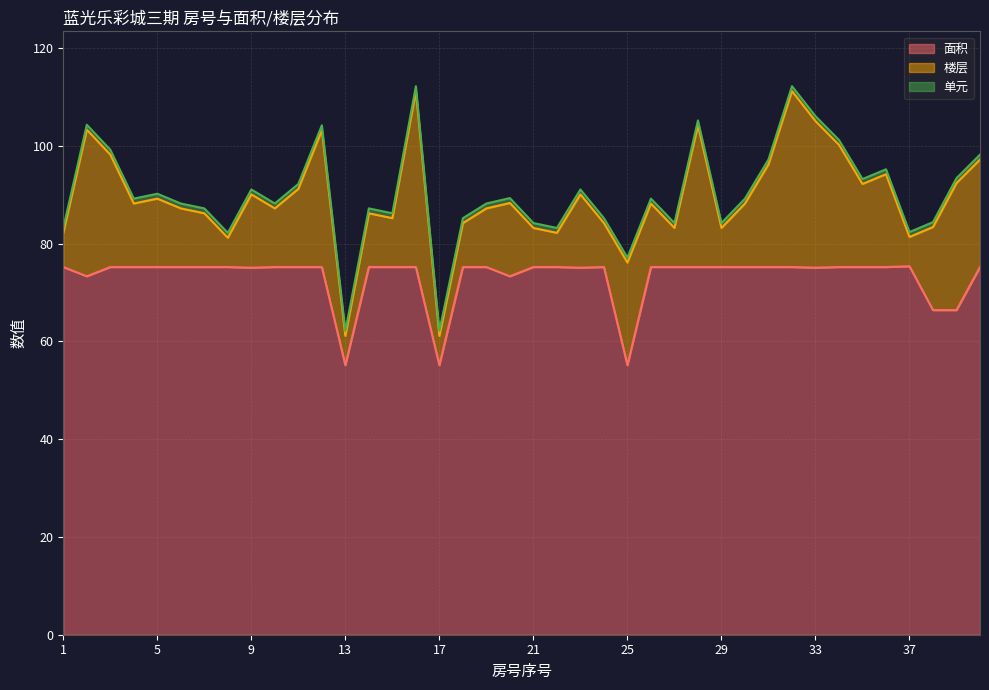

True or false: 单元 and 楼层 intersect in this chart.

False